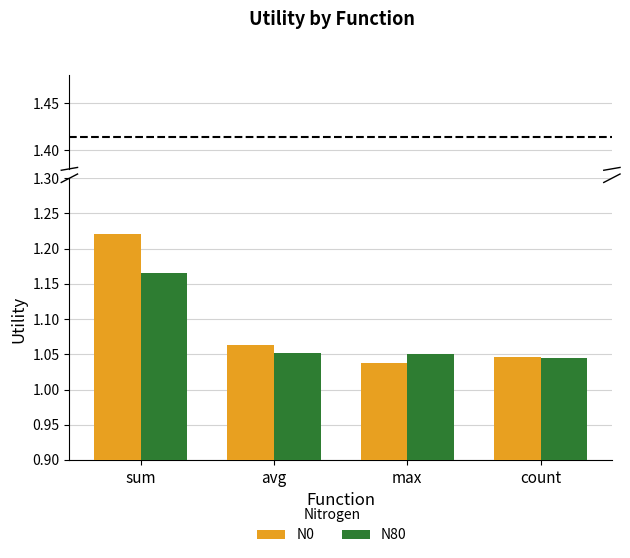

How many groups of bars are there?

4